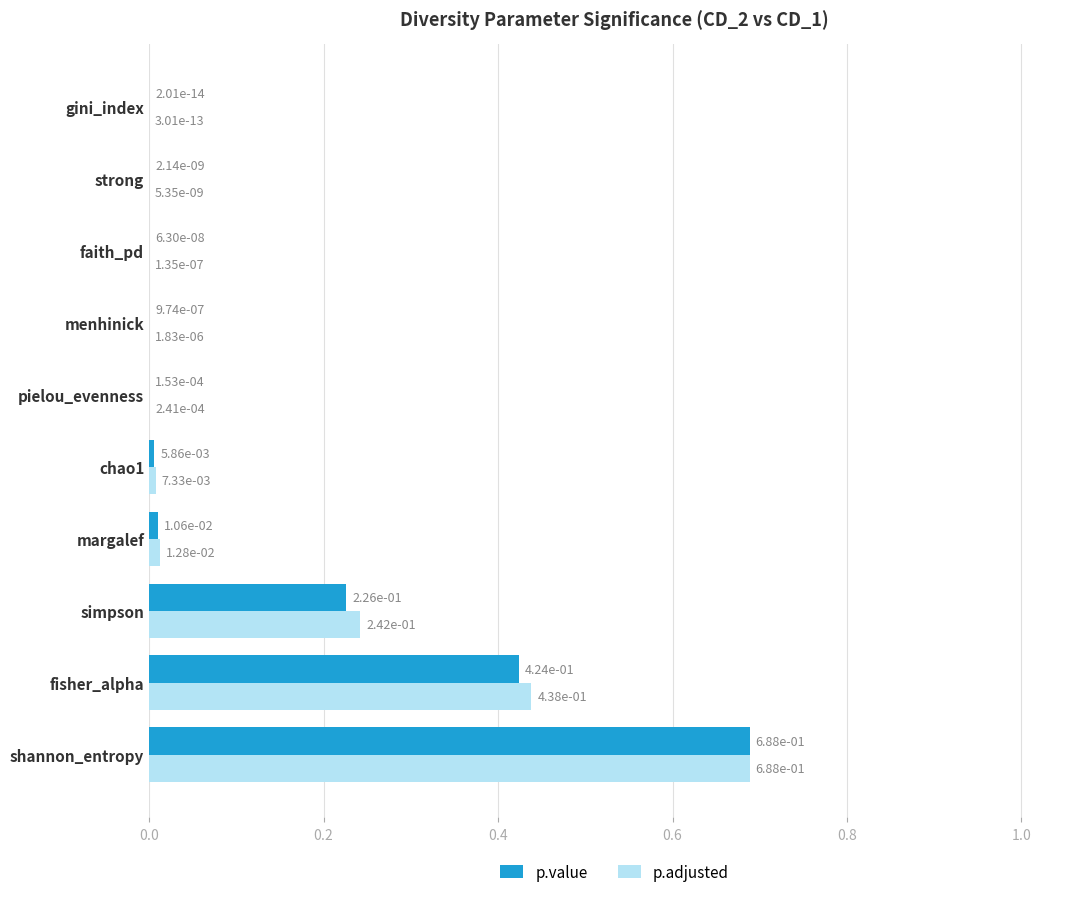

The value of p.value at faith_pd is 0.0. True or false?

True